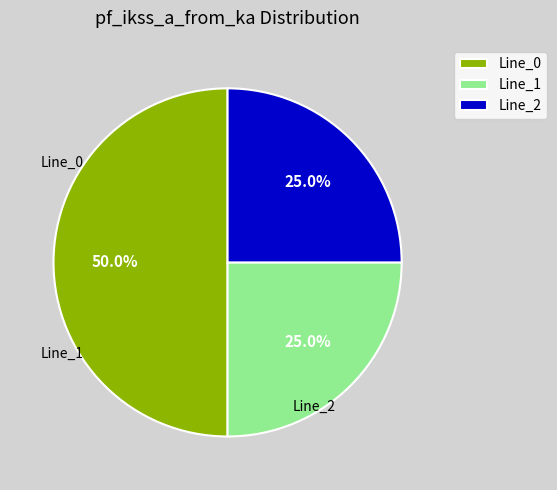

Is it true that Line_1 is 17% of the pie?

False